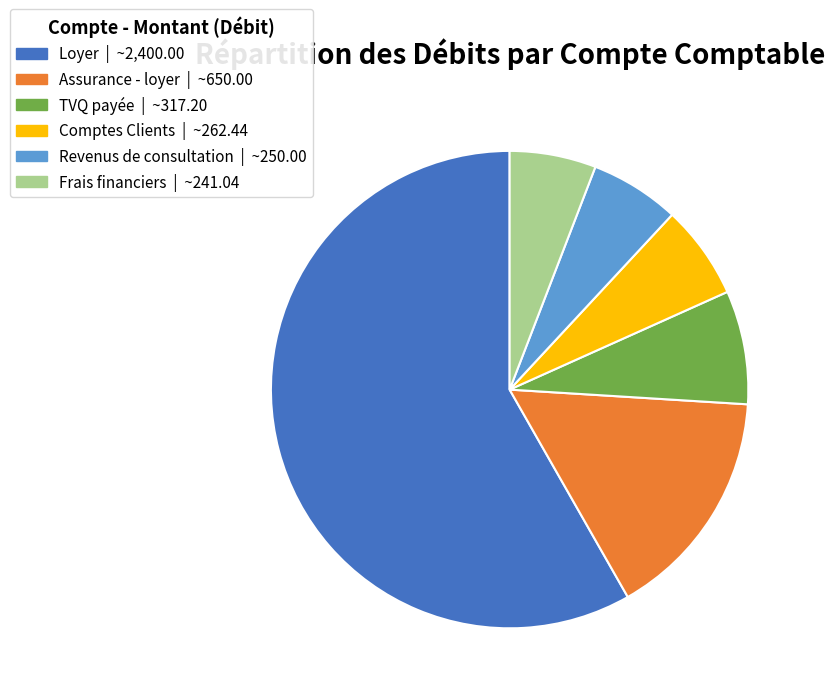

Is there a majority slice in this chart?

Yes